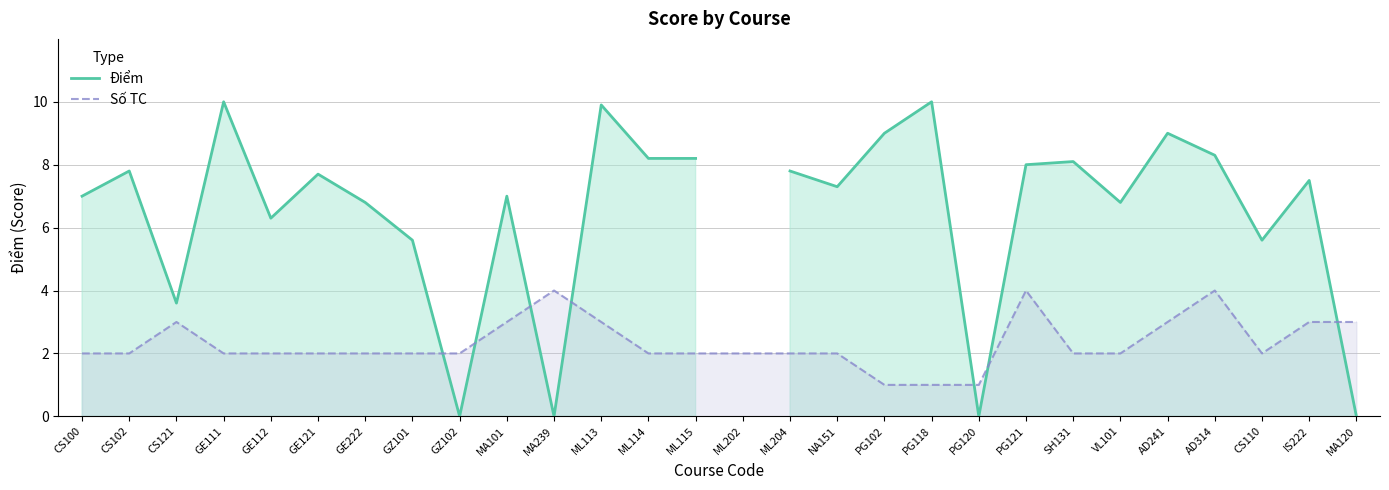

Between MA101 and IS222, which series saw the biggest shift?

Điểm